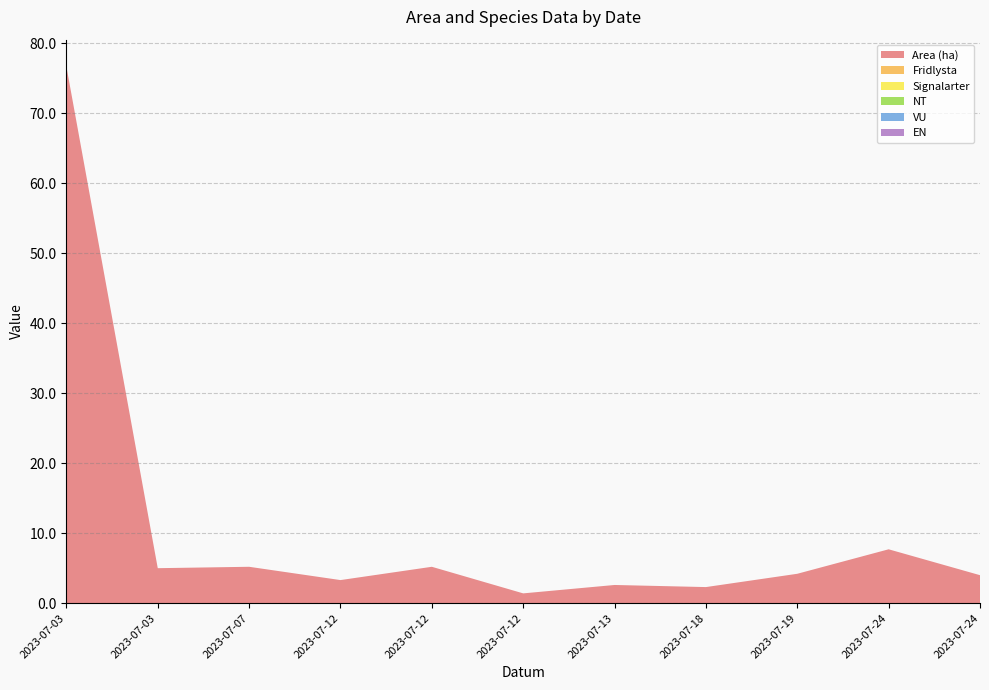

Reading left to right, extract all data points from this chart.

Area (ha): 76.7	5.0	5.2	3.3	5.2	1.4	2.6	2.3	4.2	7.7	4.0
Fridlysta: 0.0	0.0	0.0	0.0	0.0	0.0	0.0	0.0	0.0	0.0	0.0
Signalarter: 0.0	0.0	0.0	0.0	0.0	0.0	0.0	0.0	0.0	0.0	0.0
NT: 0.0	0.0	0.0	0.0	0.0	0.0	0.0	0.0	0.0	0.0	0.0
VU: 0.0	0.0	0.0	0.0	0.0	0.0	0.0	0.0	0.0	0.0	0.0
EN: 0.0	0.0	0.0	0.0	0.0	0.0	0.0	0.0	0.0	0.0	0.0